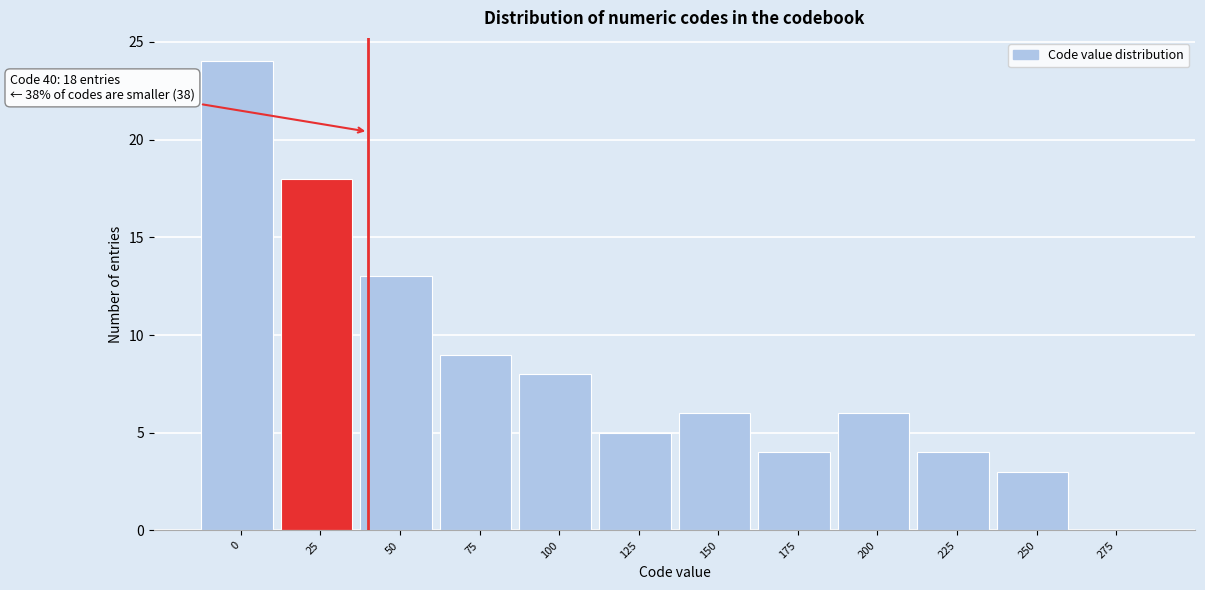

Reading right to left, what are all the values shown in this chart?

275=0	250=3	225=4	200=6	175=4	150=6	125=5	100=8	75=9	50=13	25=18	0=24